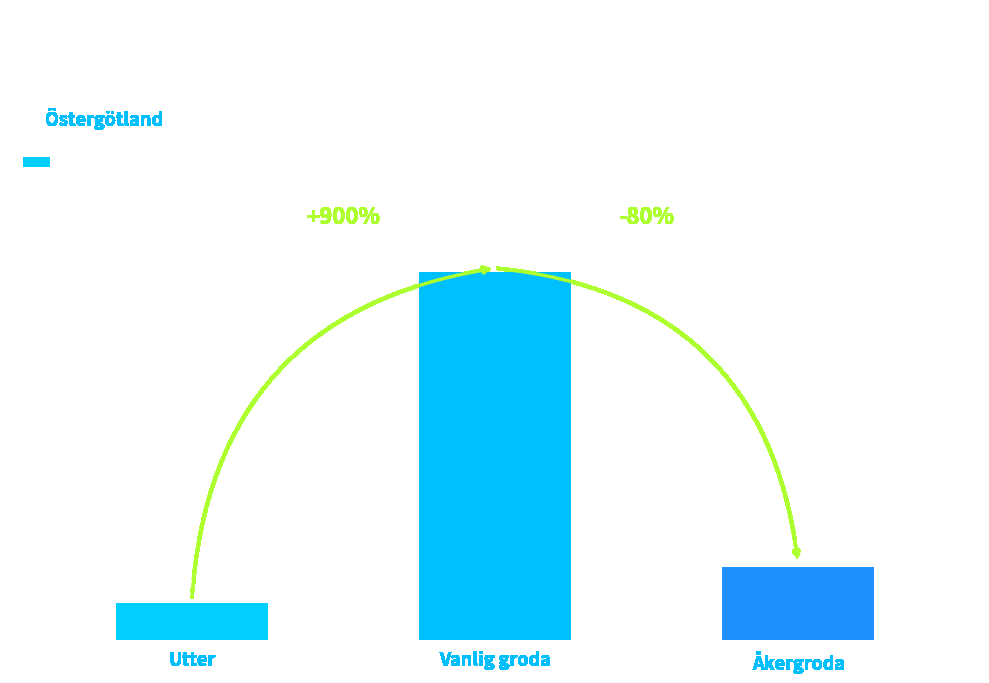

The value at Utter is 2. True or false?

False